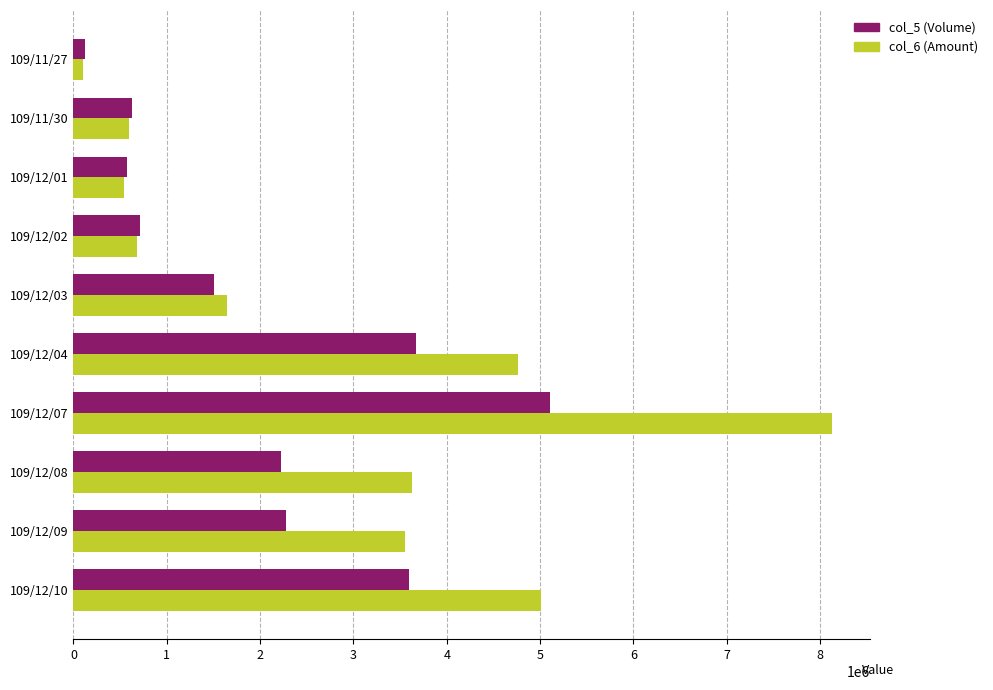

The value of col_6 (Amount) at 109/12/09 is 2451702. True or false?

False